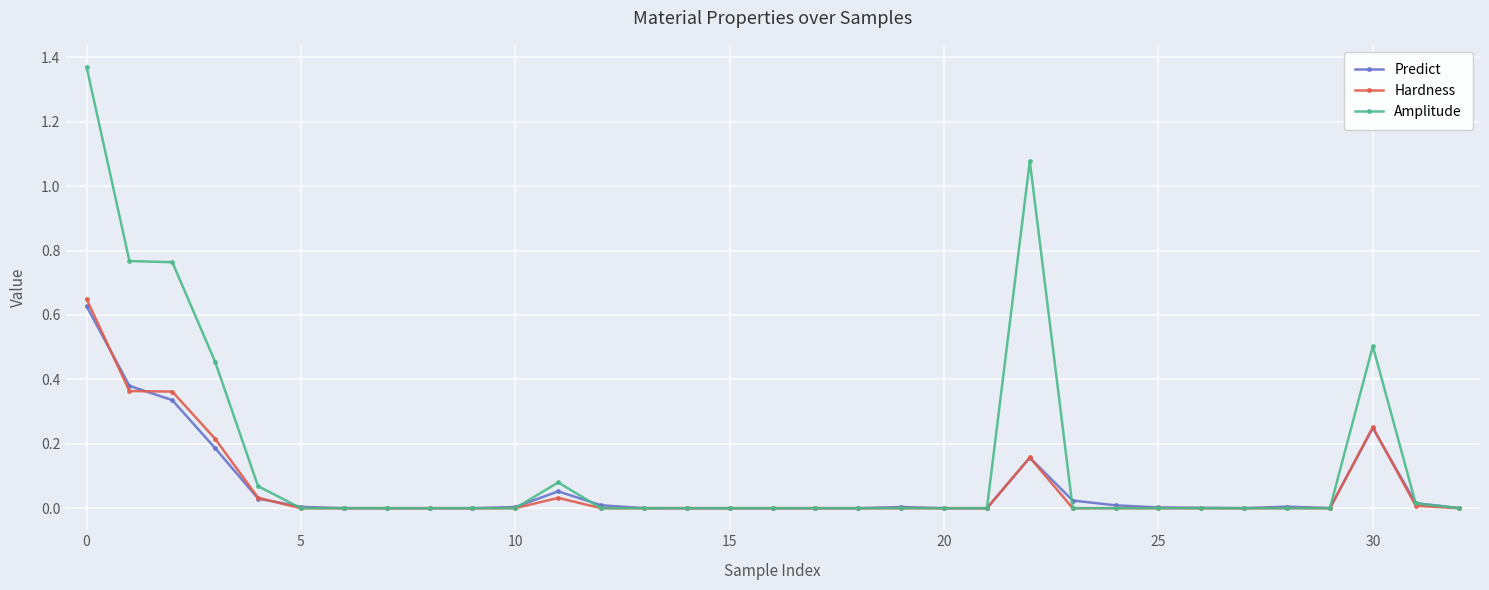

Which series has the widest spread of values?

Amplitude